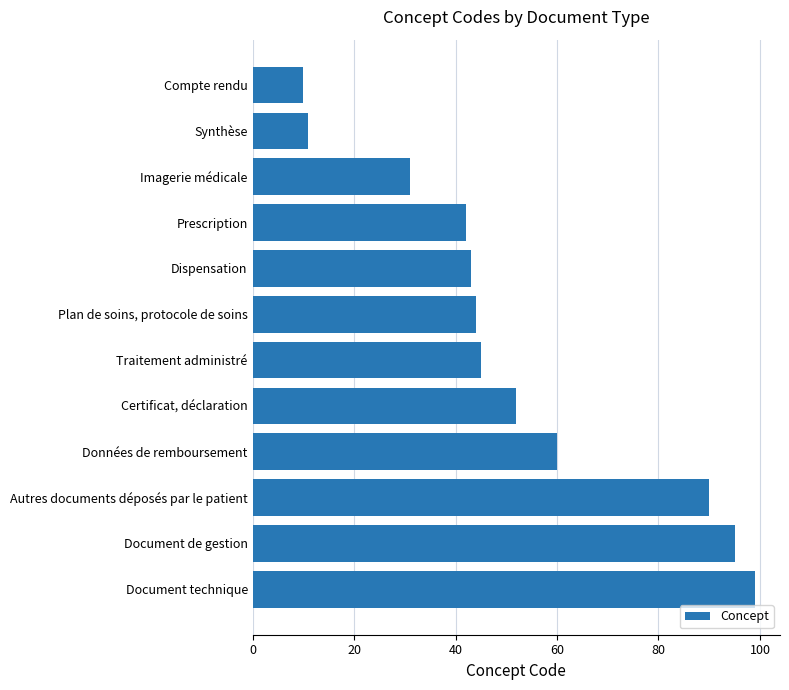

What is the label of the 3rd bar from the bottom?

Autres documents déposés par le patient